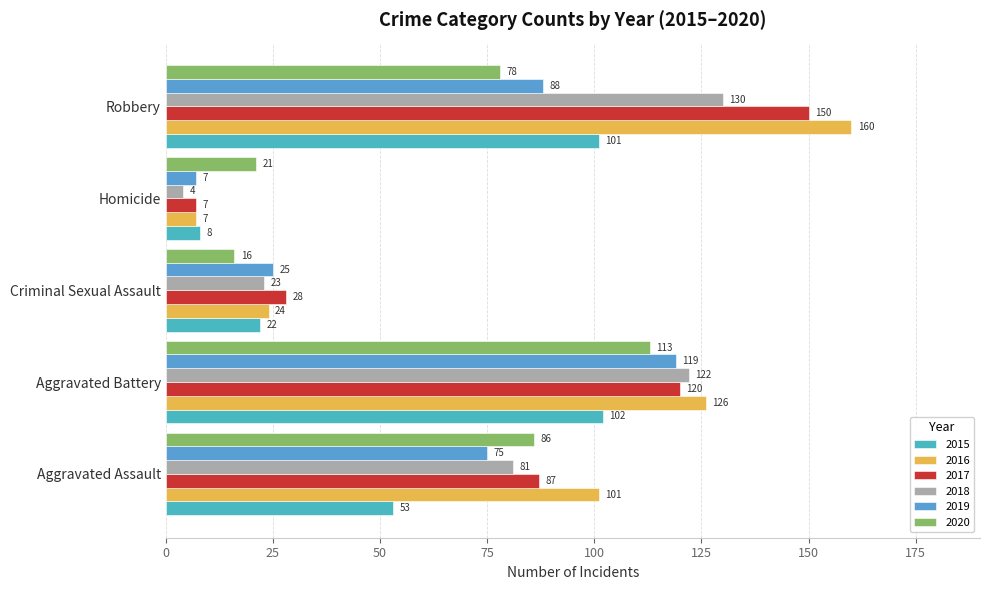

What is the minimum value for 2019?

7